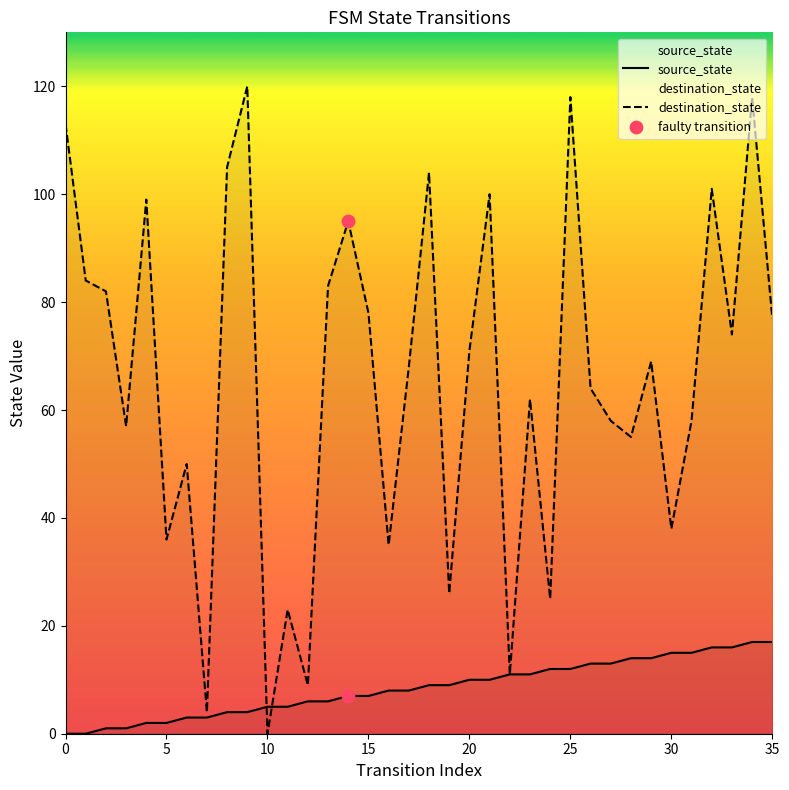

Which series has the largest total across all categories?

destination_state